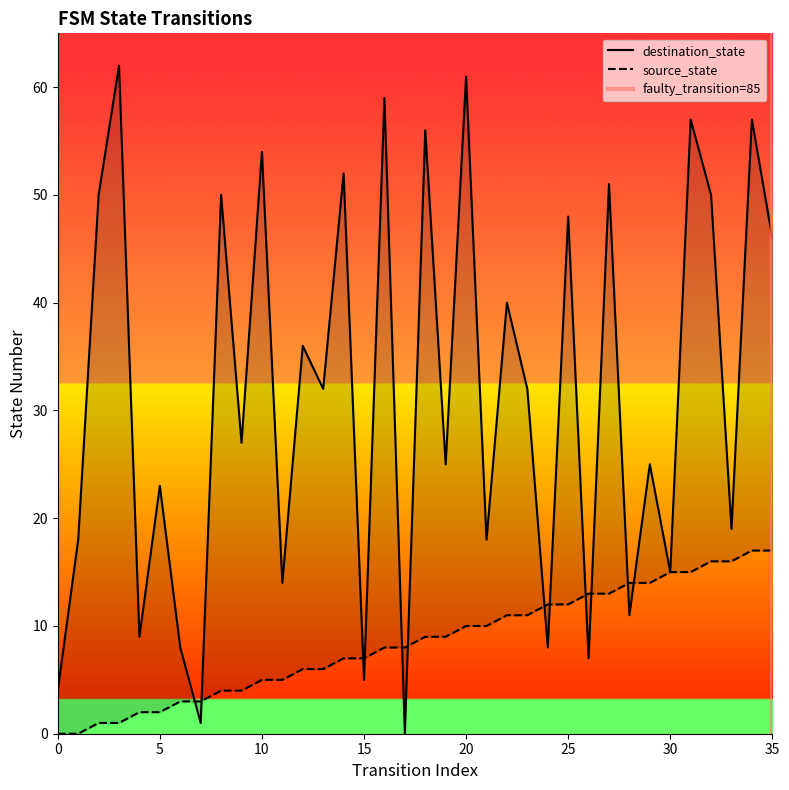

What is the value of the source_state point at the 16th from the left?

7